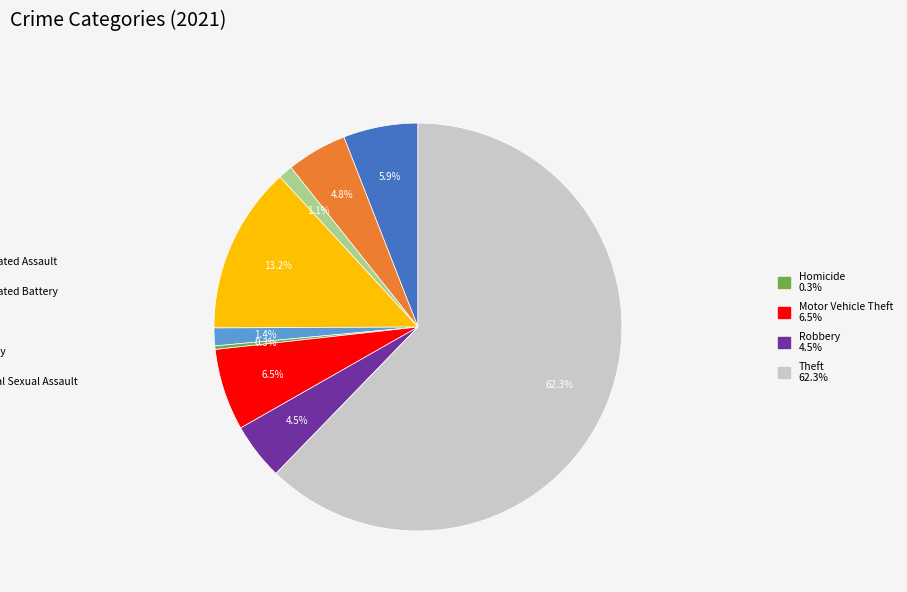

Is there any slice that represents more than half of the pie?

Yes